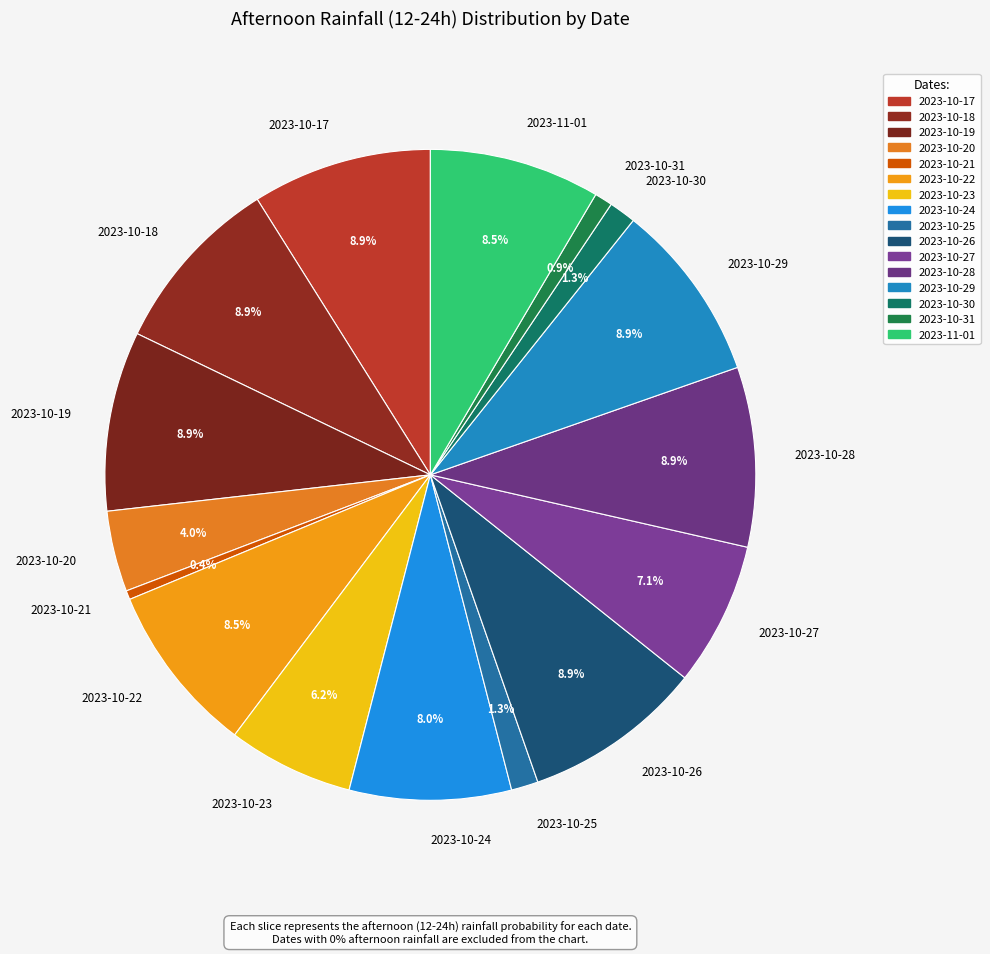

What percentage is NOT represented by 2023-10-30?

98.7%